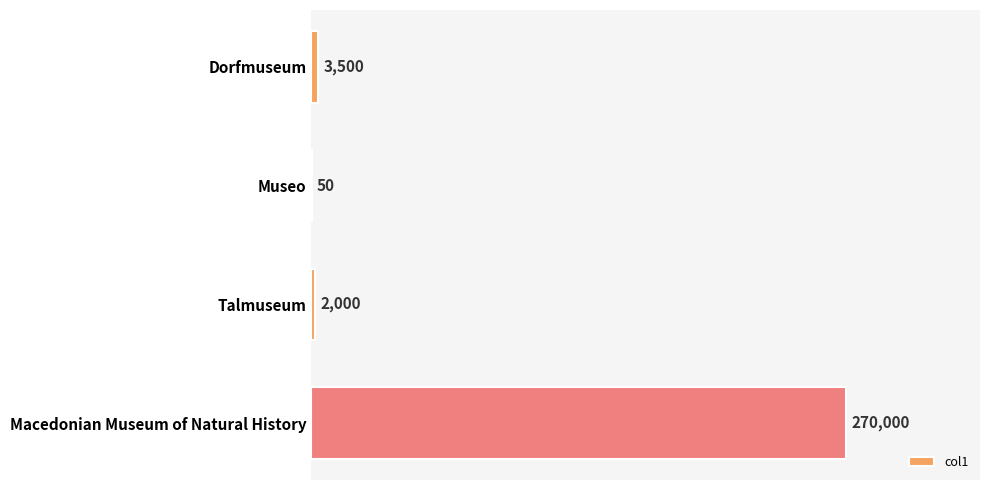

Read the value at Macedonian Museum of Natural History, to the nearest 100.

270000